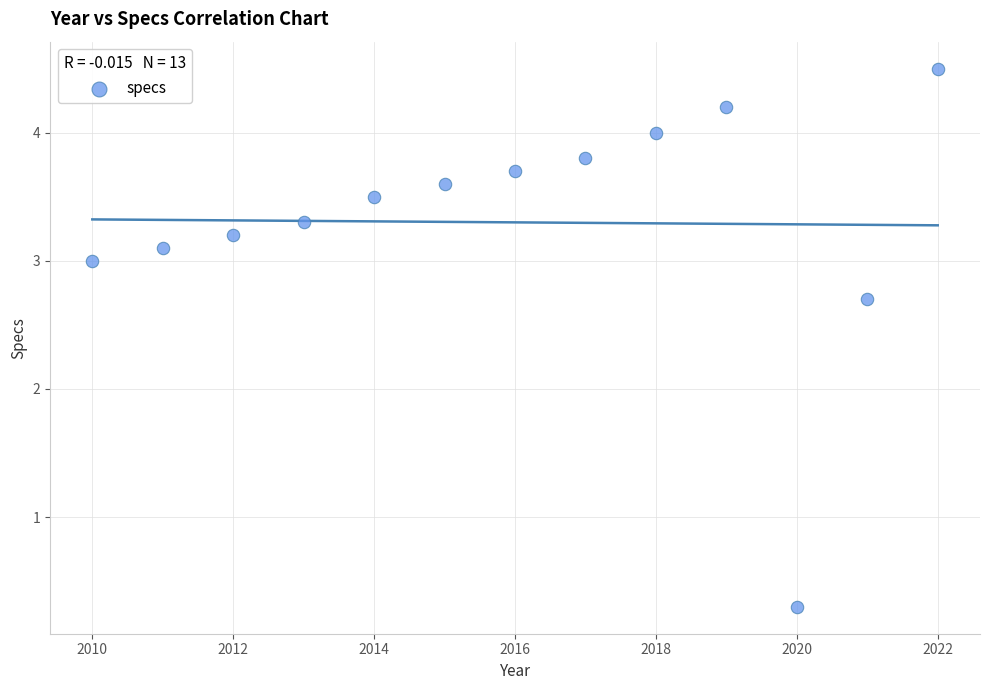

What is the range of Y values (max minus min)?

4.2